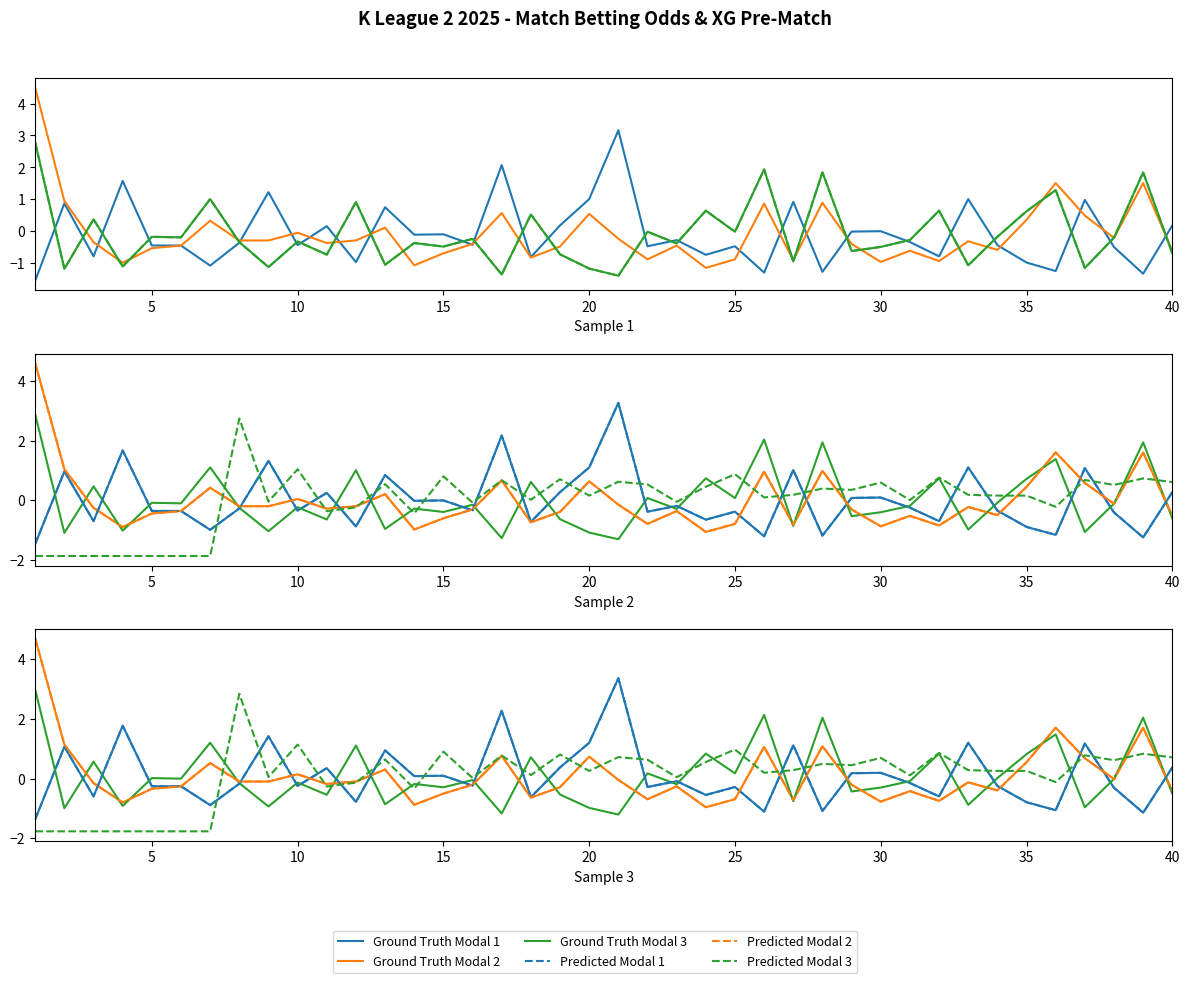

What is the value of the Odd_H_FT point at the 37th from the left?

1.0